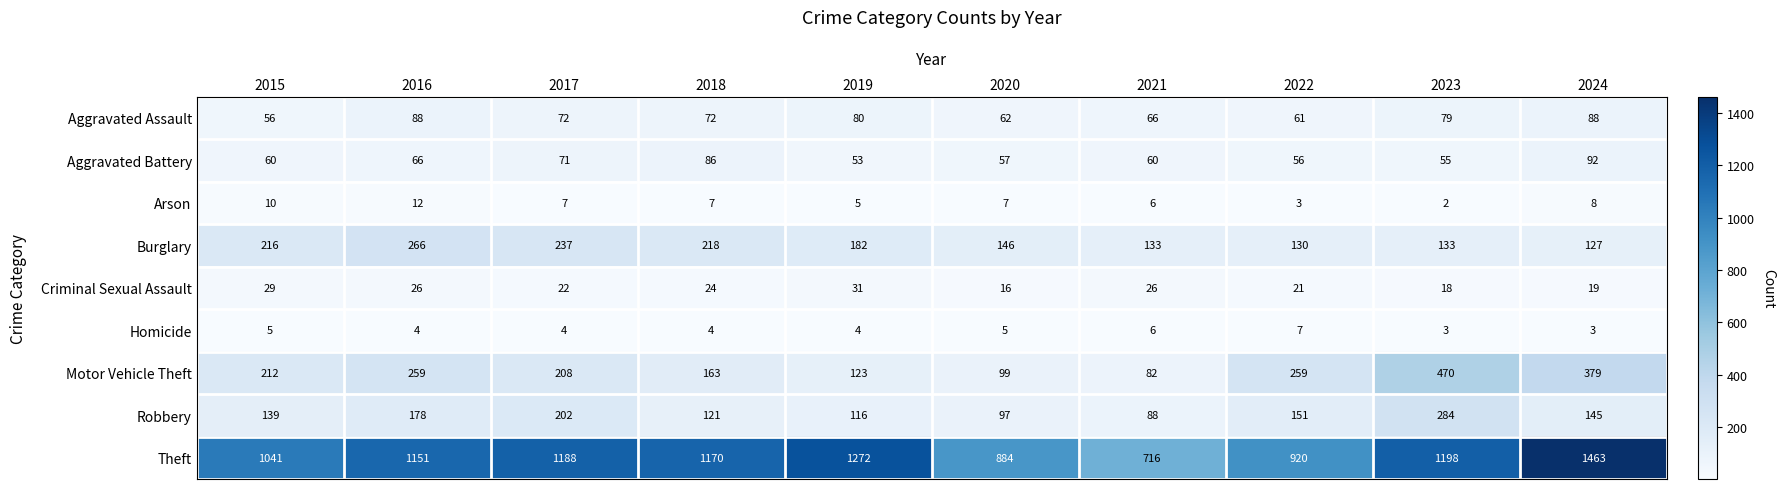

Is it true that Aggravated Assault equals 36 at 2023?

False